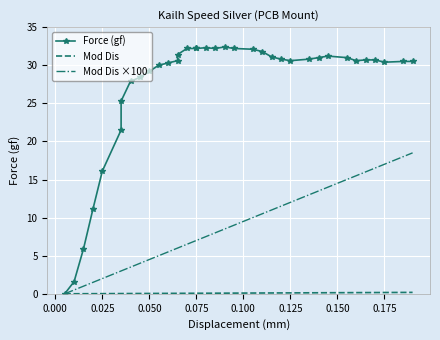

The Mod Dis series shows 0.1 at 0.150. True or false?

False